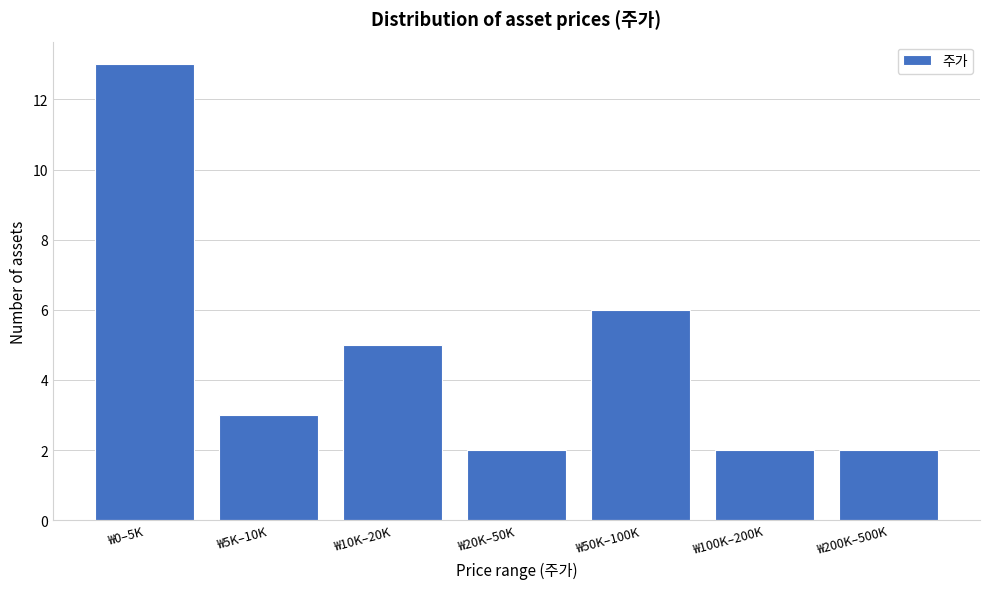

Reading left to right, transcribe all the data shown in this chart.

₩0–5K=13	₩5K–10K=3	₩10K–20K=5	₩20K–50K=2	₩50K–100K=6	₩100K–200K=2	₩200K–500K=2